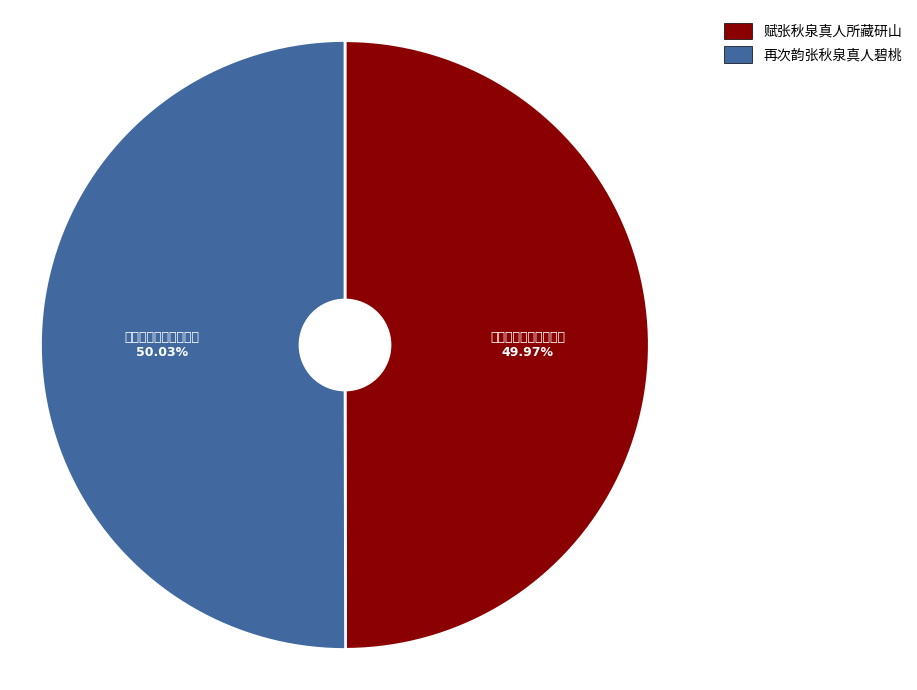

Which slice is the largest?

再次韵张秋泉真人碧桃